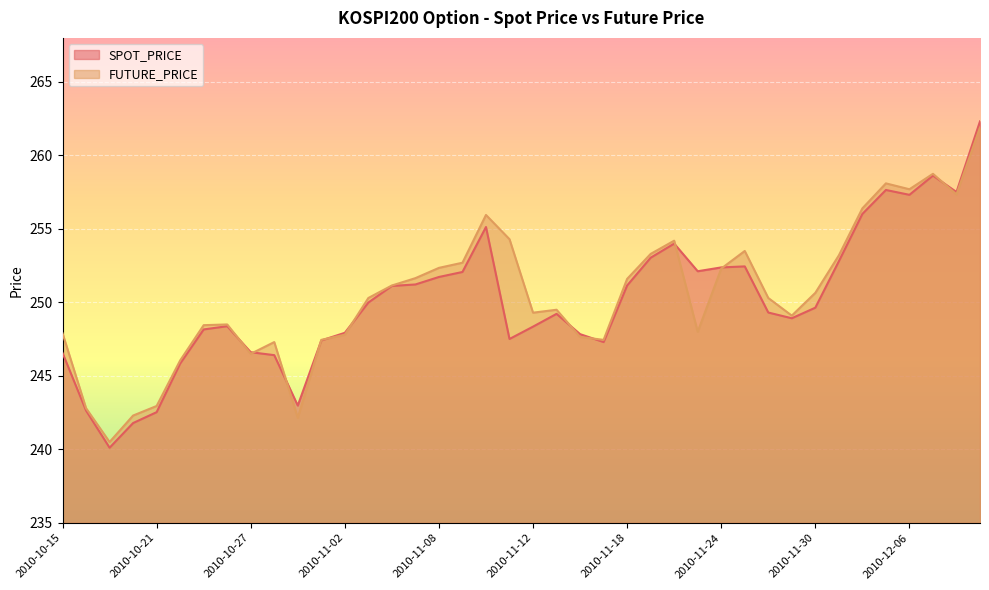

What position from the right is 2010-11-25?

11